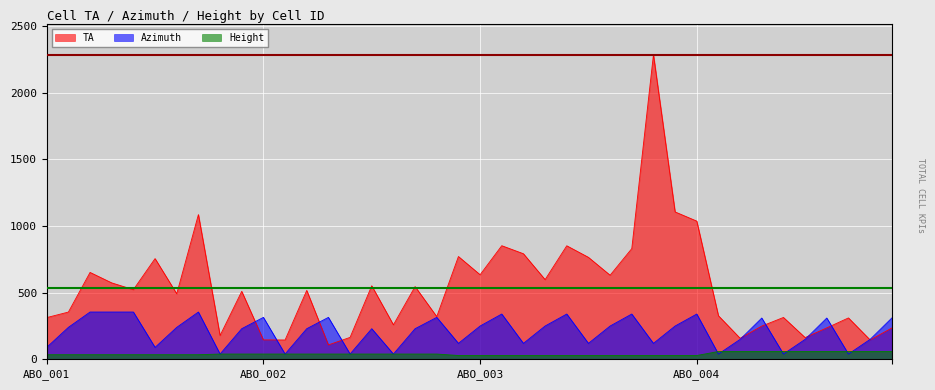

Is it true that TA equals 1171.8 at 43031?

False